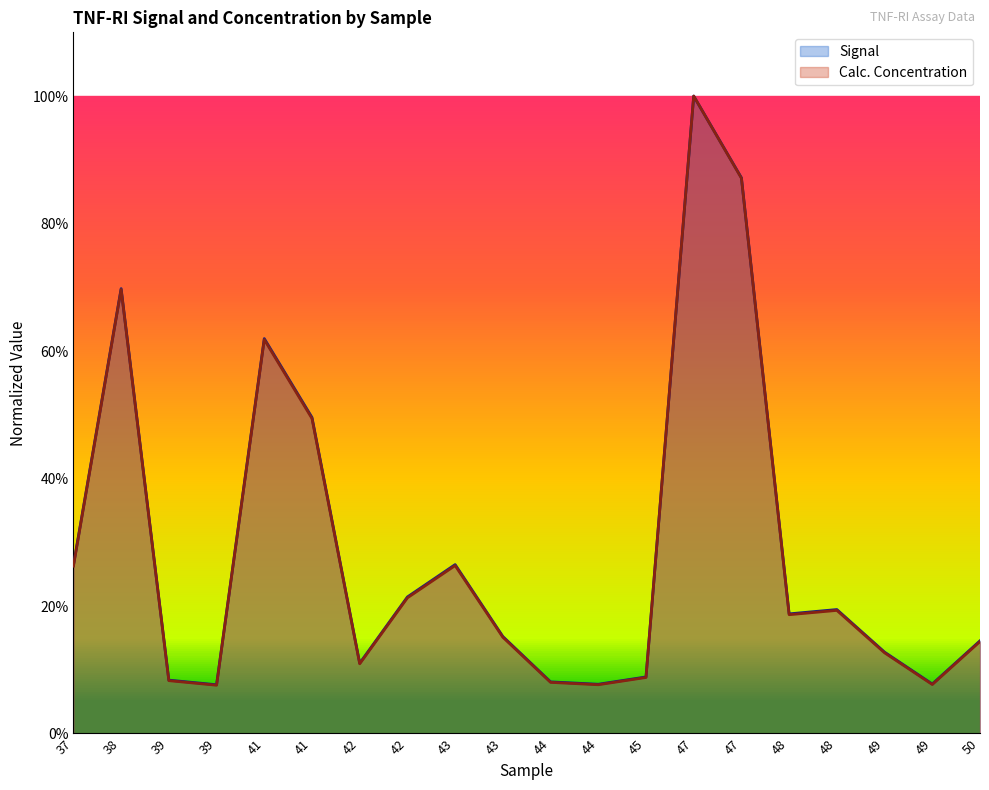

Rank the series by their average value, from lowest to highest.

Calc. Concentration, Signal